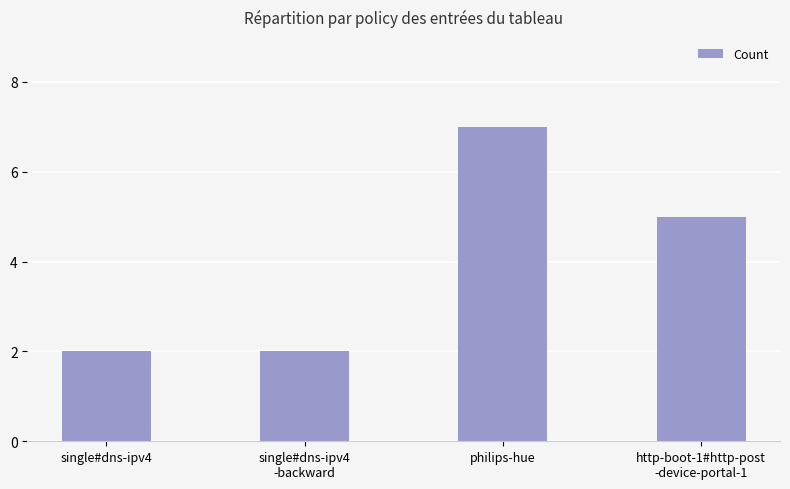

Which label corresponds to the largest value in the chart?

philips-hue